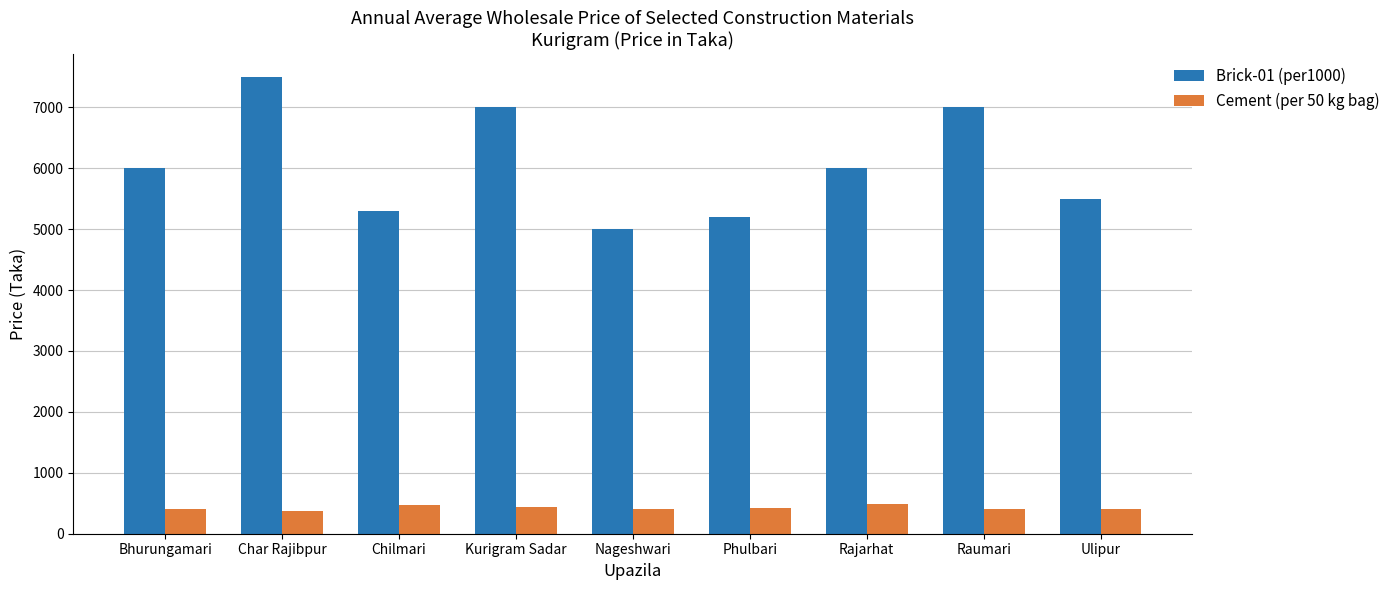

What is the greatest value displayed?

7500